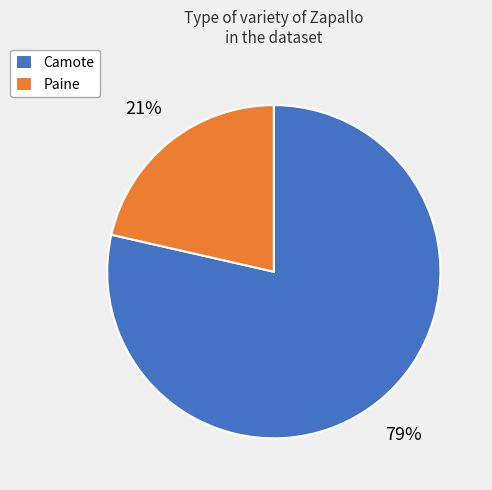

Which category has the smallest portion of the pie?

Paine